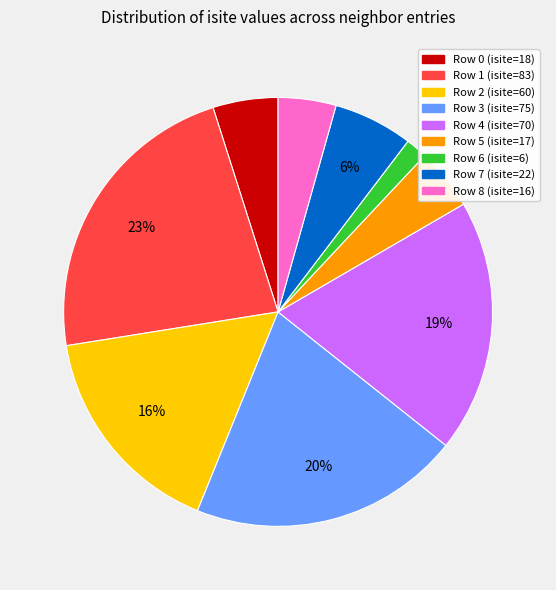

Does Row 2 represent more than half of the total?

No